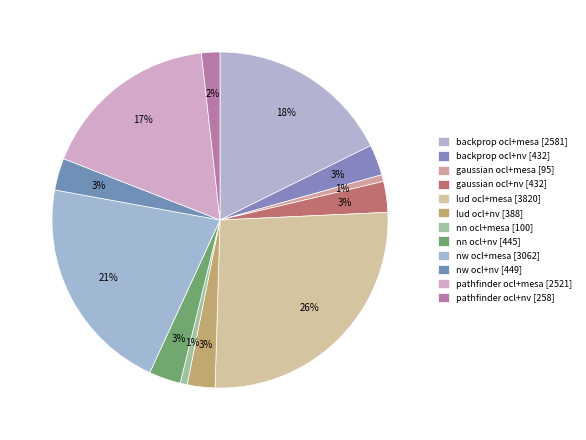

What percentage is the pathfinder ocl+mesa slice, to the nearest percent?

17%